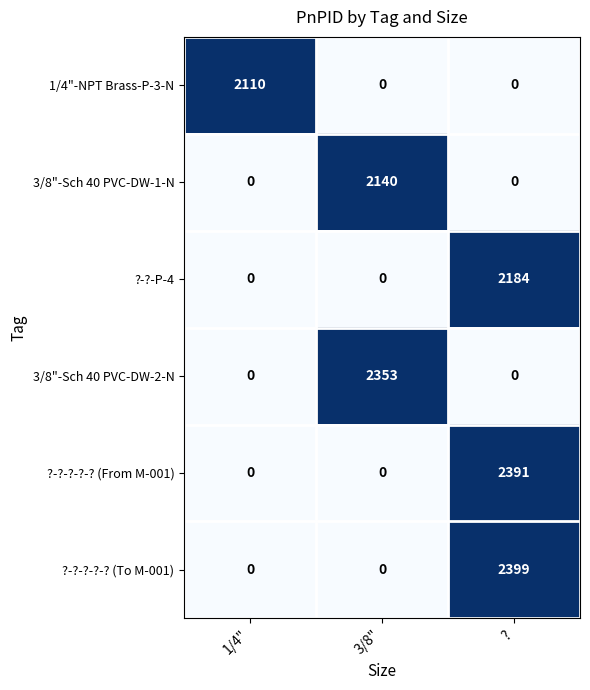

What is the spread (max minus min) of values at 3/8"?

2353